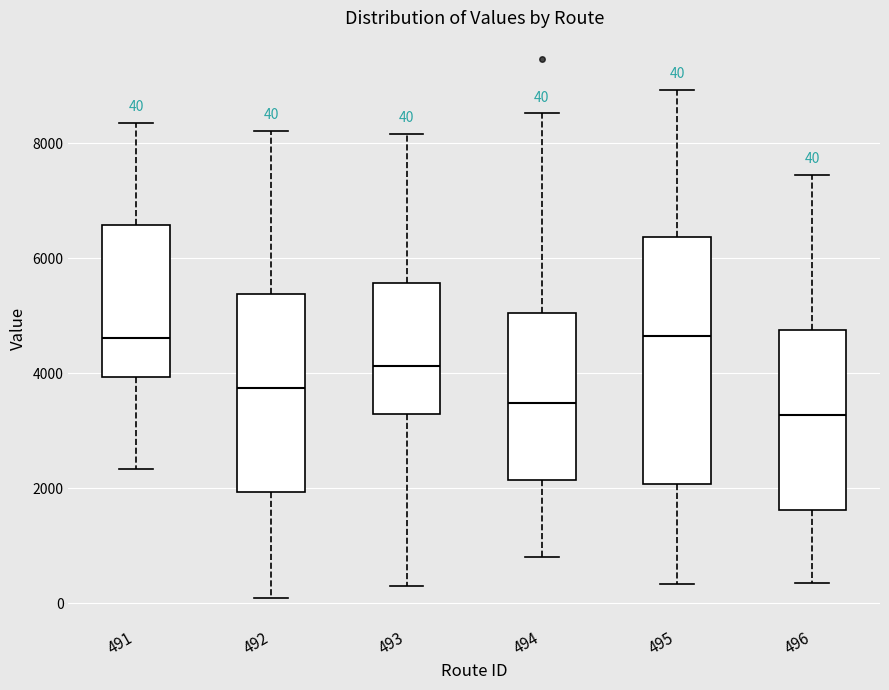

Which box has the lowest median line?

496